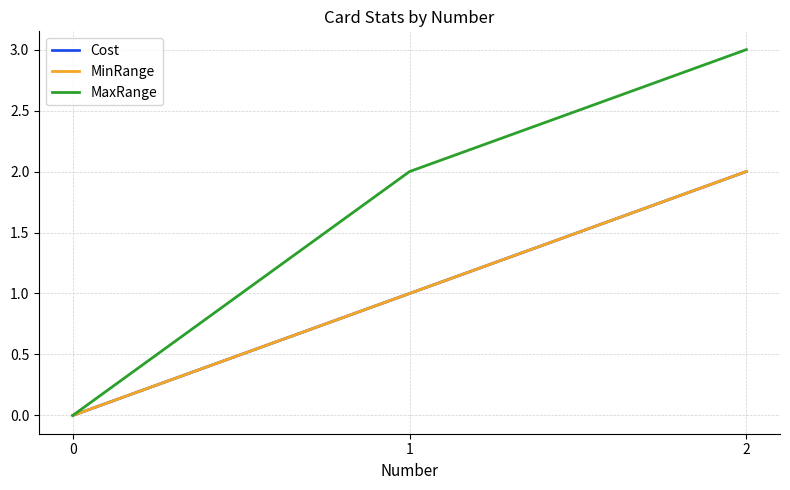

Does the chart display data point markers on the line(s)?

No